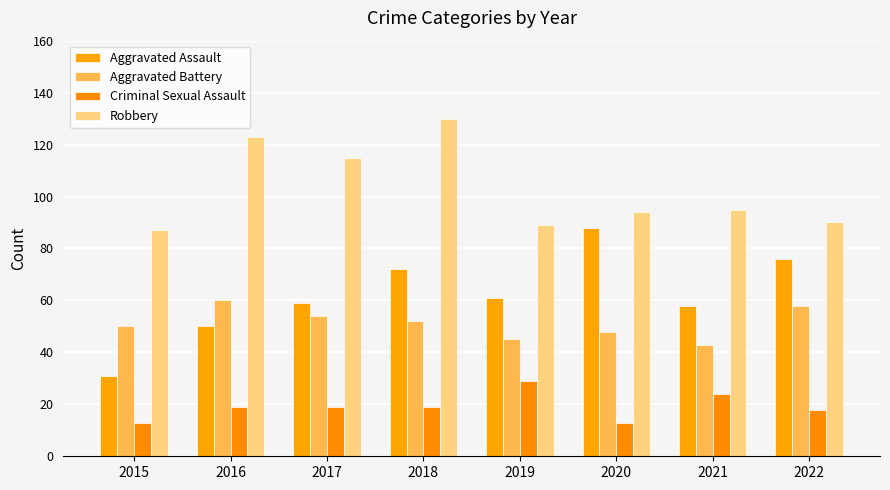

Is the value of Robbery at 2017 greater than the value of Aggravated Battery at 2019?

Yes